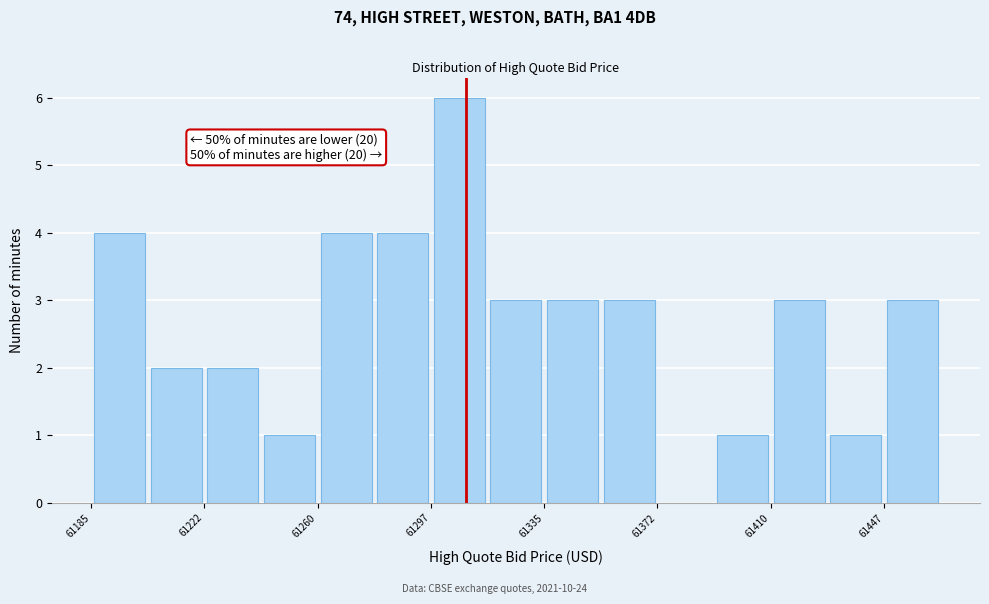

Around what value on the x-axis is the tallest bar? Give the approximate position of its centre, as read against the axis.

61305